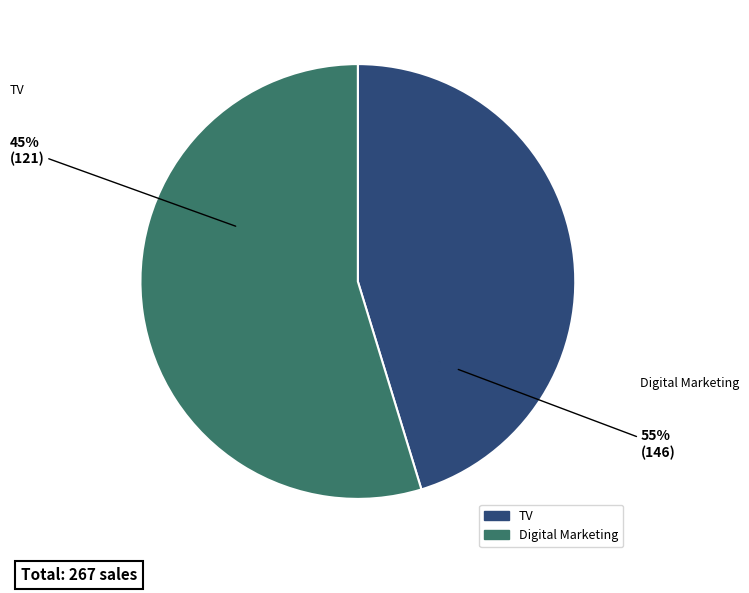

Is it true that Digital Marketing is 55% of the pie?

True